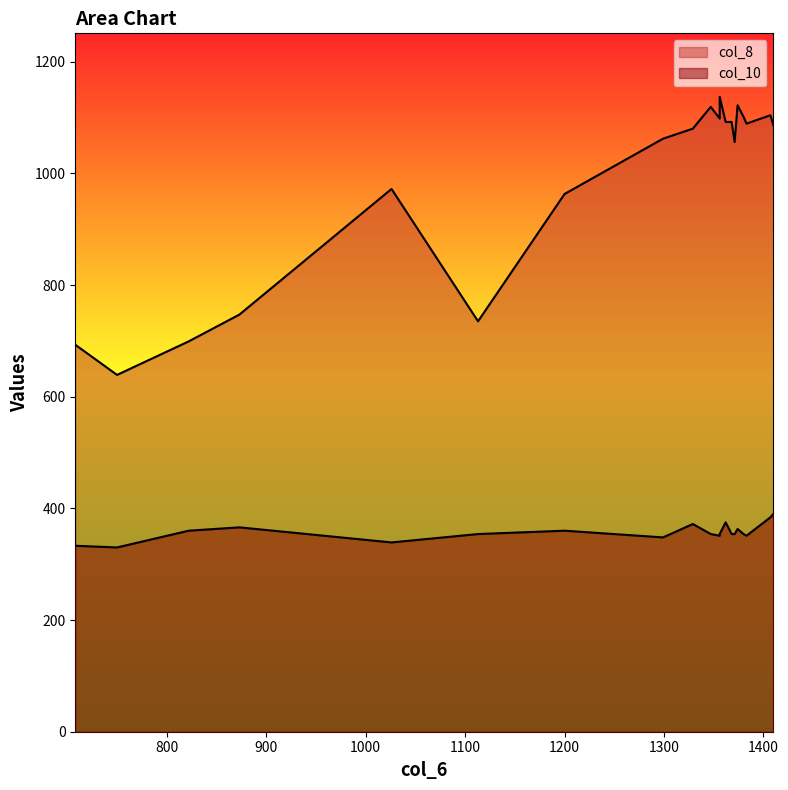

True or false: col_10 and col_8 cross at least once.

False